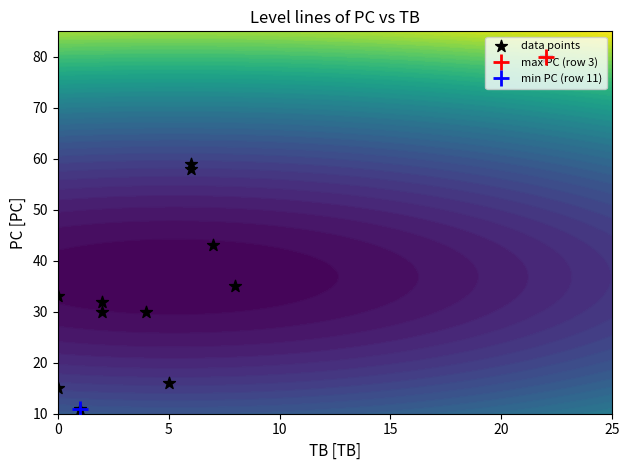

How many series are shown in this chart?

1